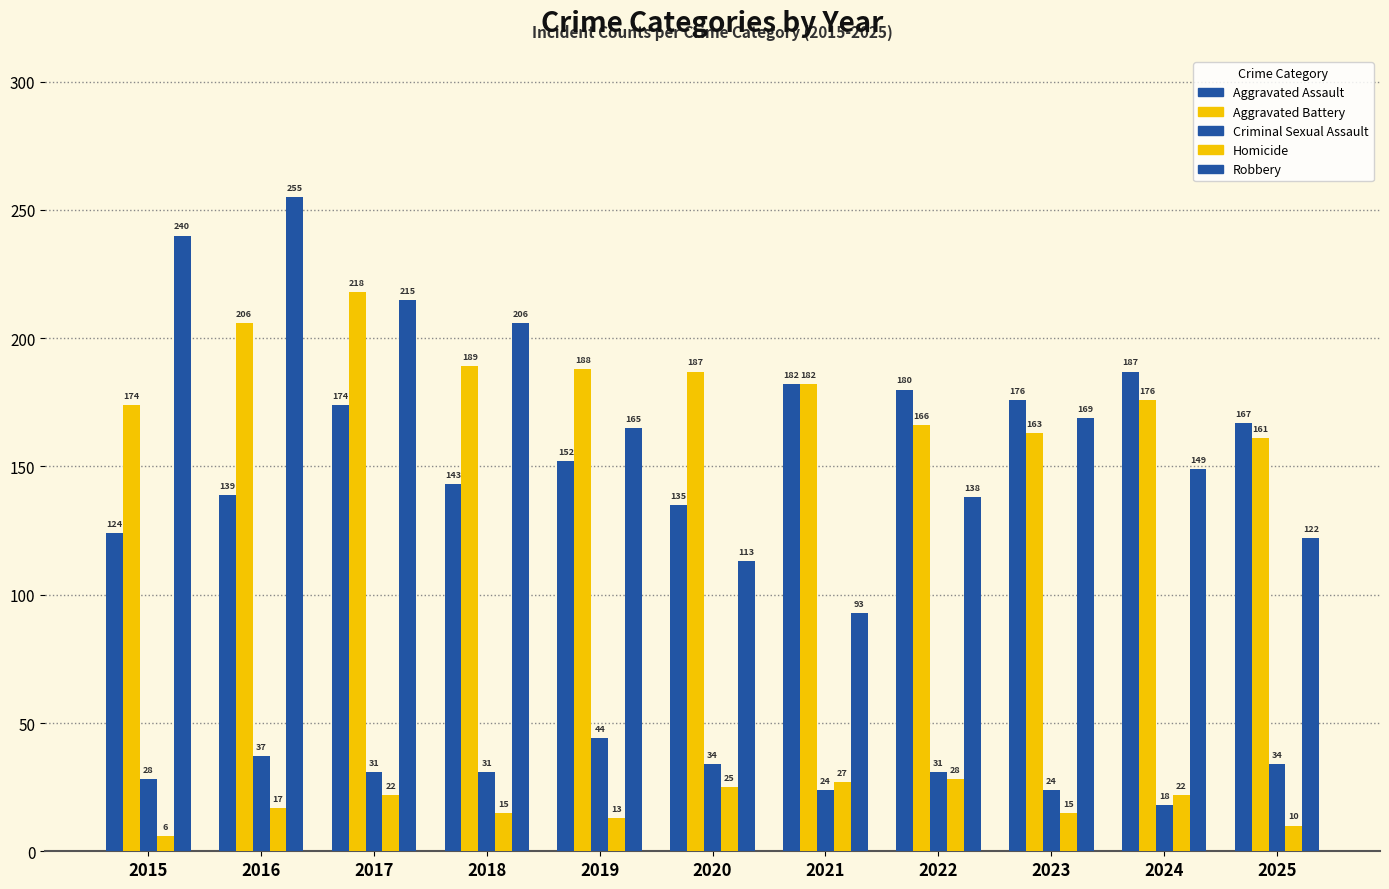

Is it true that Aggravated Assault equals 176 at 2023?

True